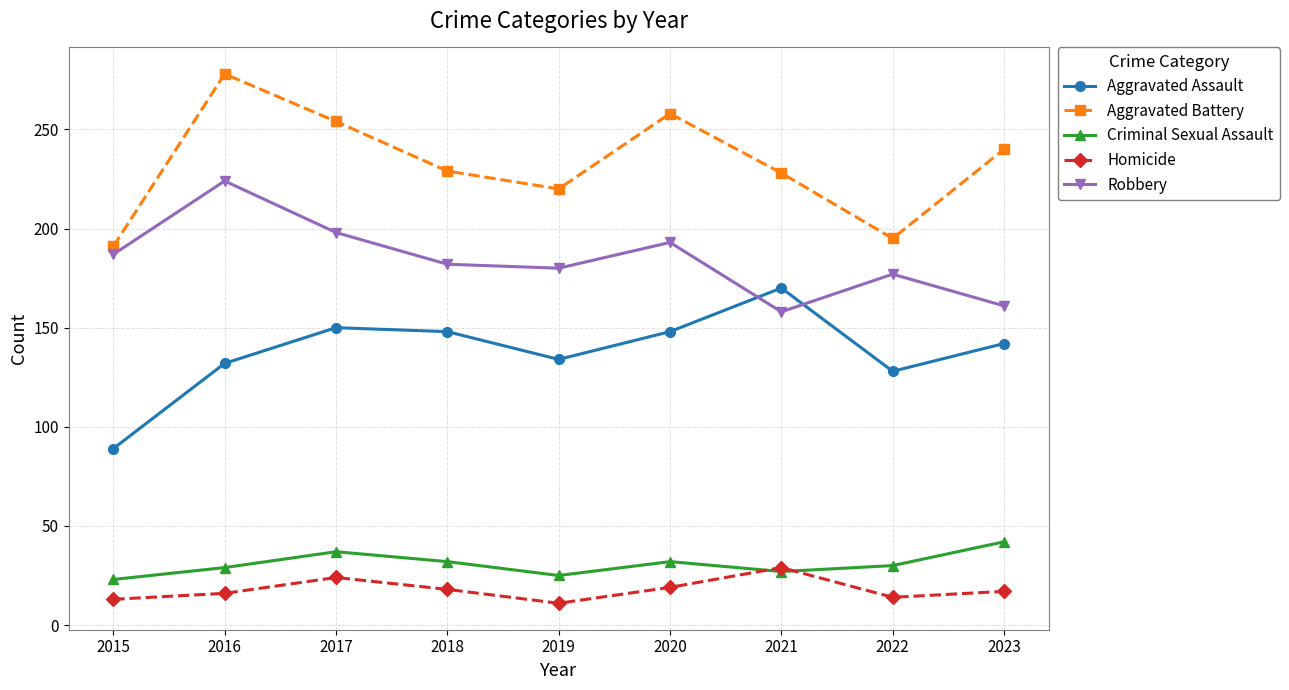

Is it true that Robbery equals 180 at 2019?

True